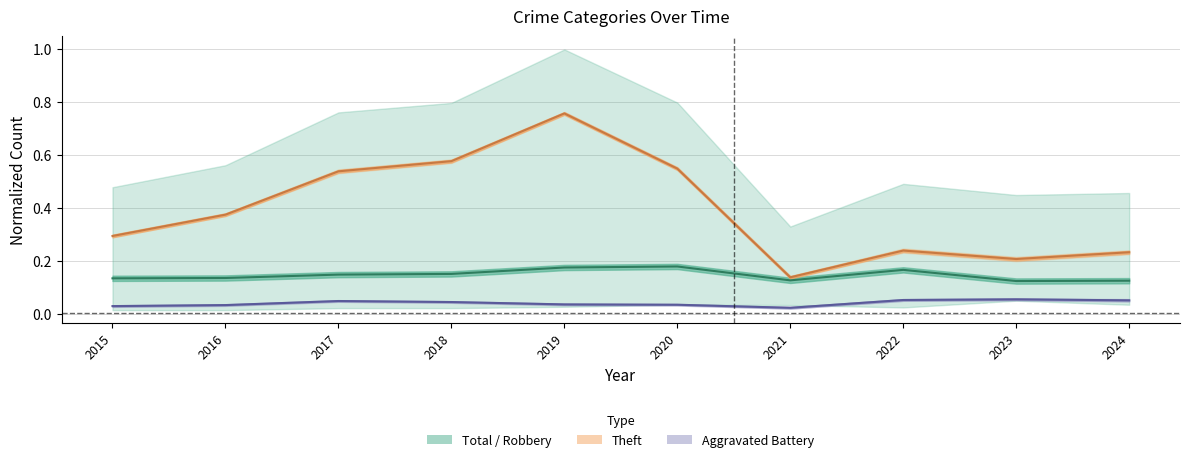

At how many categories does at least one series exceed 0?

10